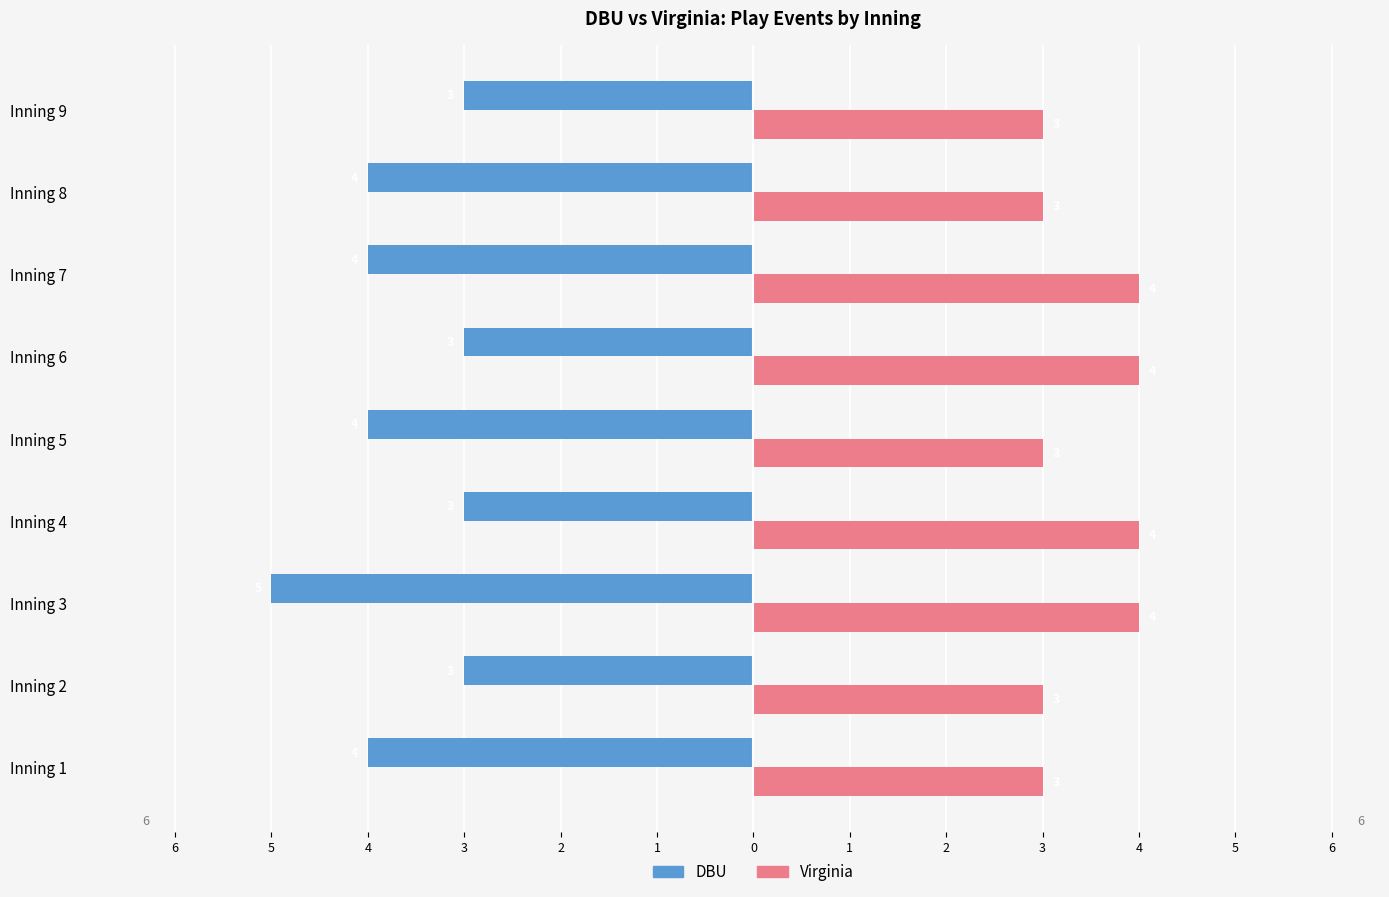

What are all the series names shown in the legend?

DBU, Virginia